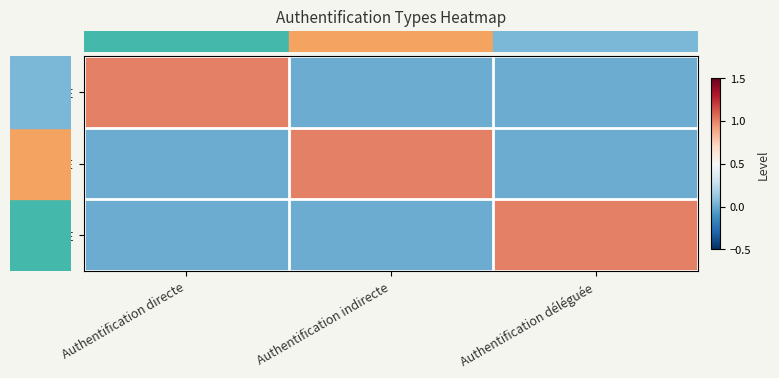

Which label corresponds to the largest value in the chart?

Authentification directe